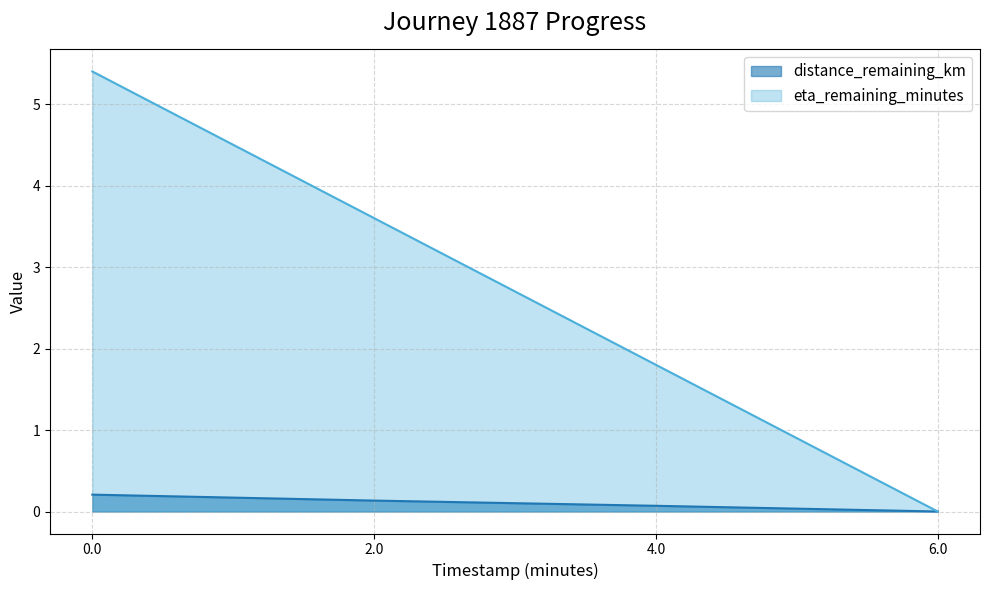

Where is eta_remaining_minutes nearest to the value 2?

4.0